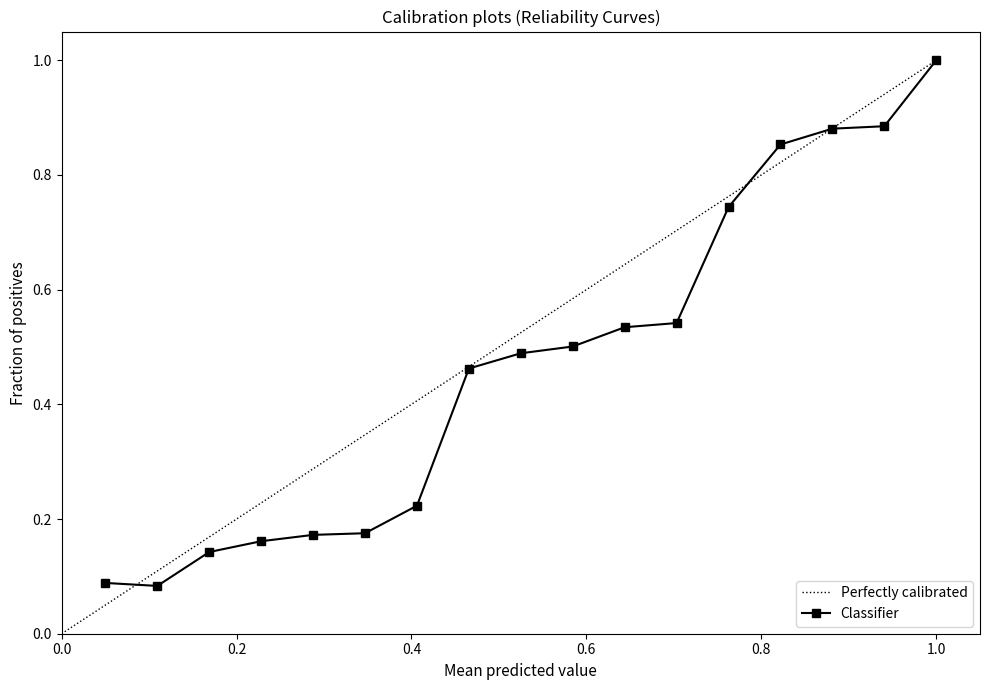

What is the highest value of the Classifier series?

1.0